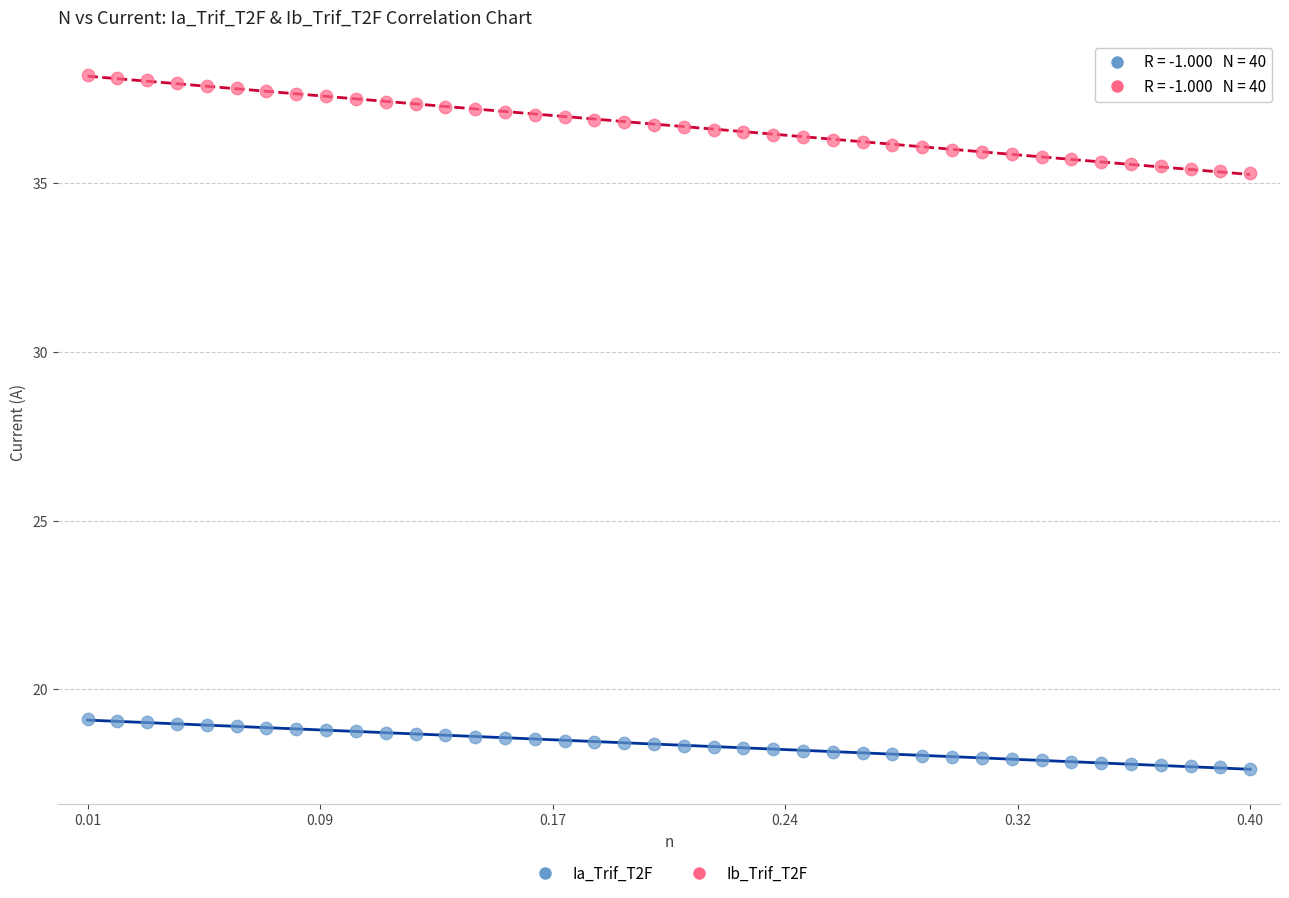

Which series contains the highest Y value?

Ib_Trif_T2F